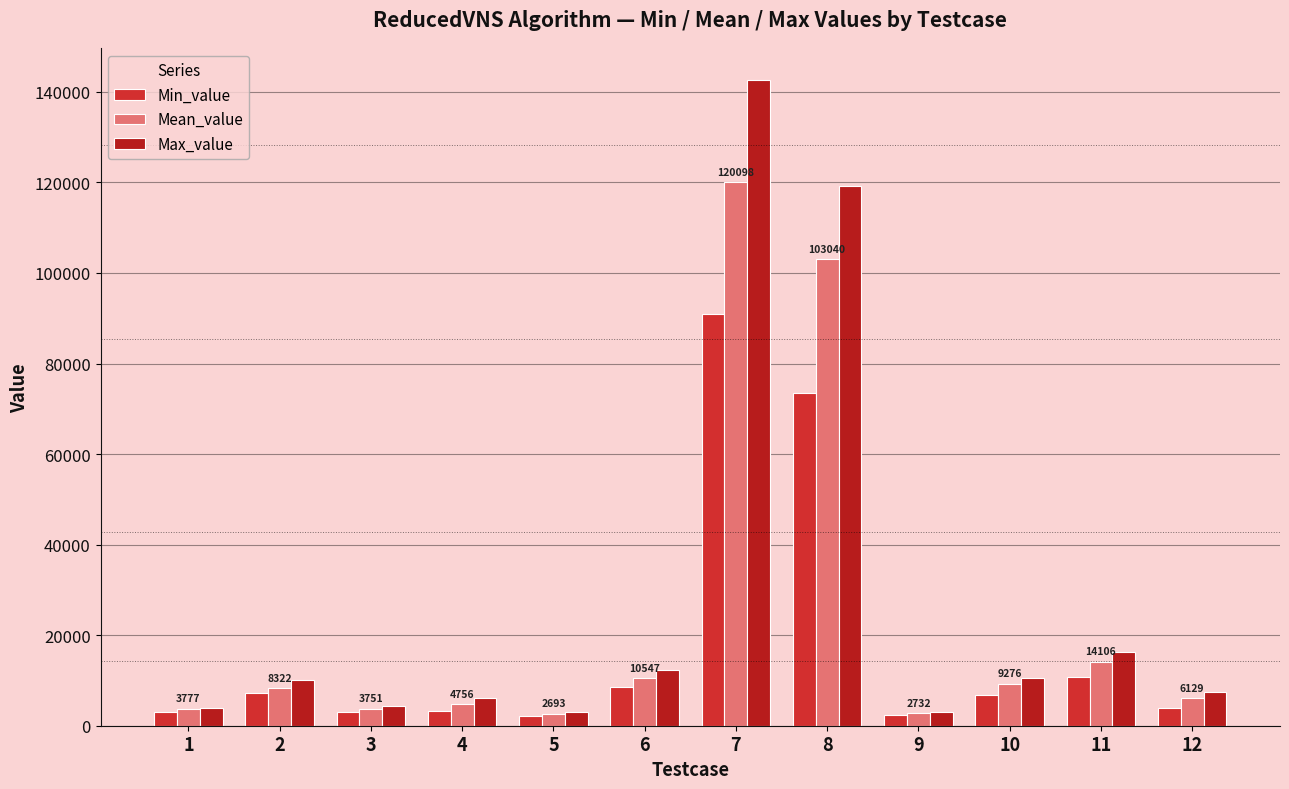

Rank the series at 4 from highest to lowest value.

Max_value, Mean_value, Min_value